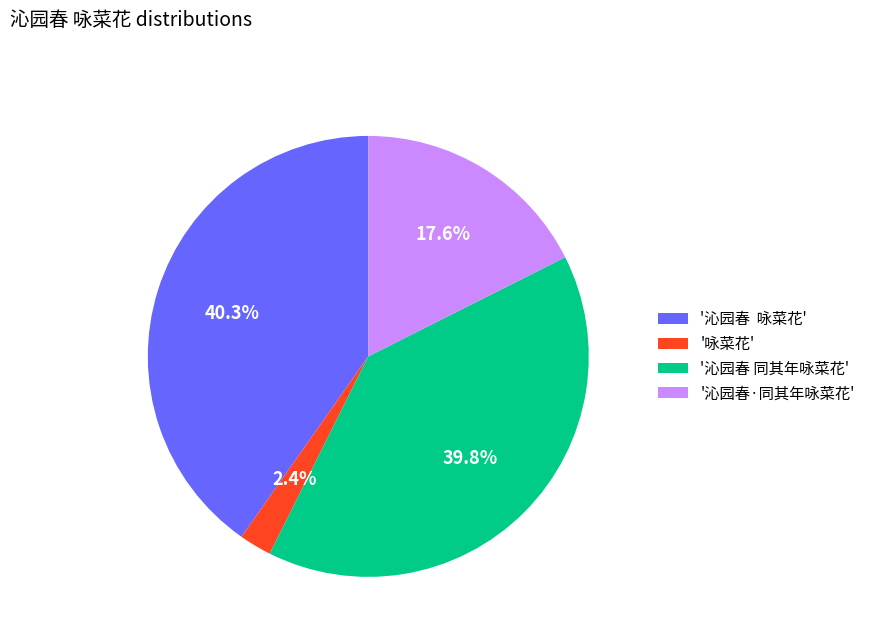

Does '沁园春 同其年咏菜花' represent more than half of the total?

No